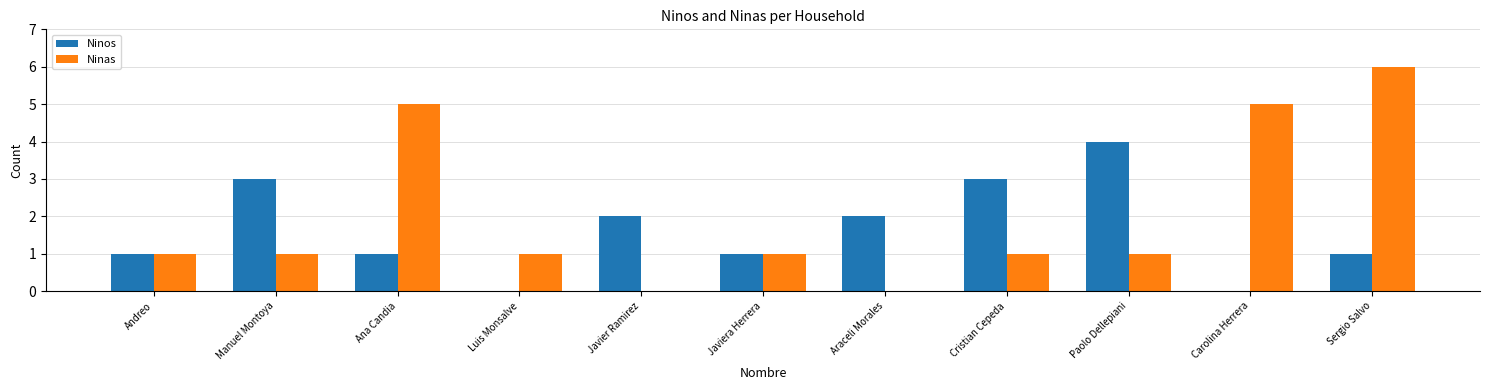

How many data points does each series have?

11